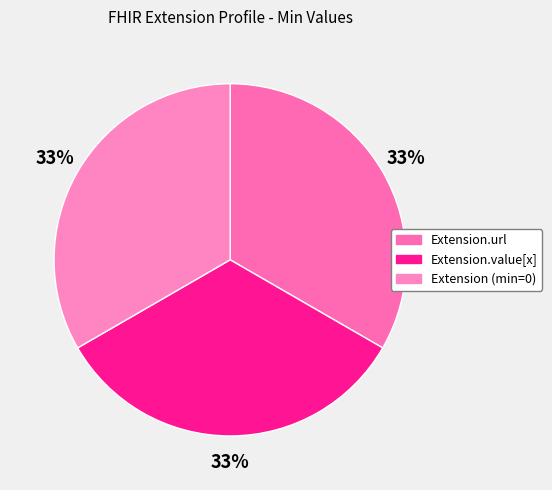

Which category has the smallest portion of the pie?

Extension